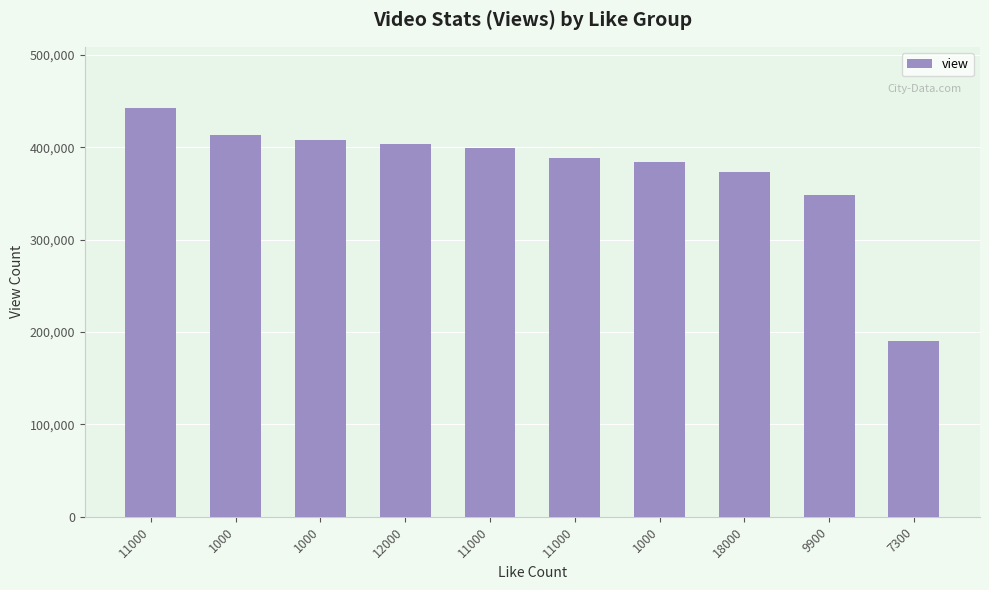

What is the greatest value displayed?

442624